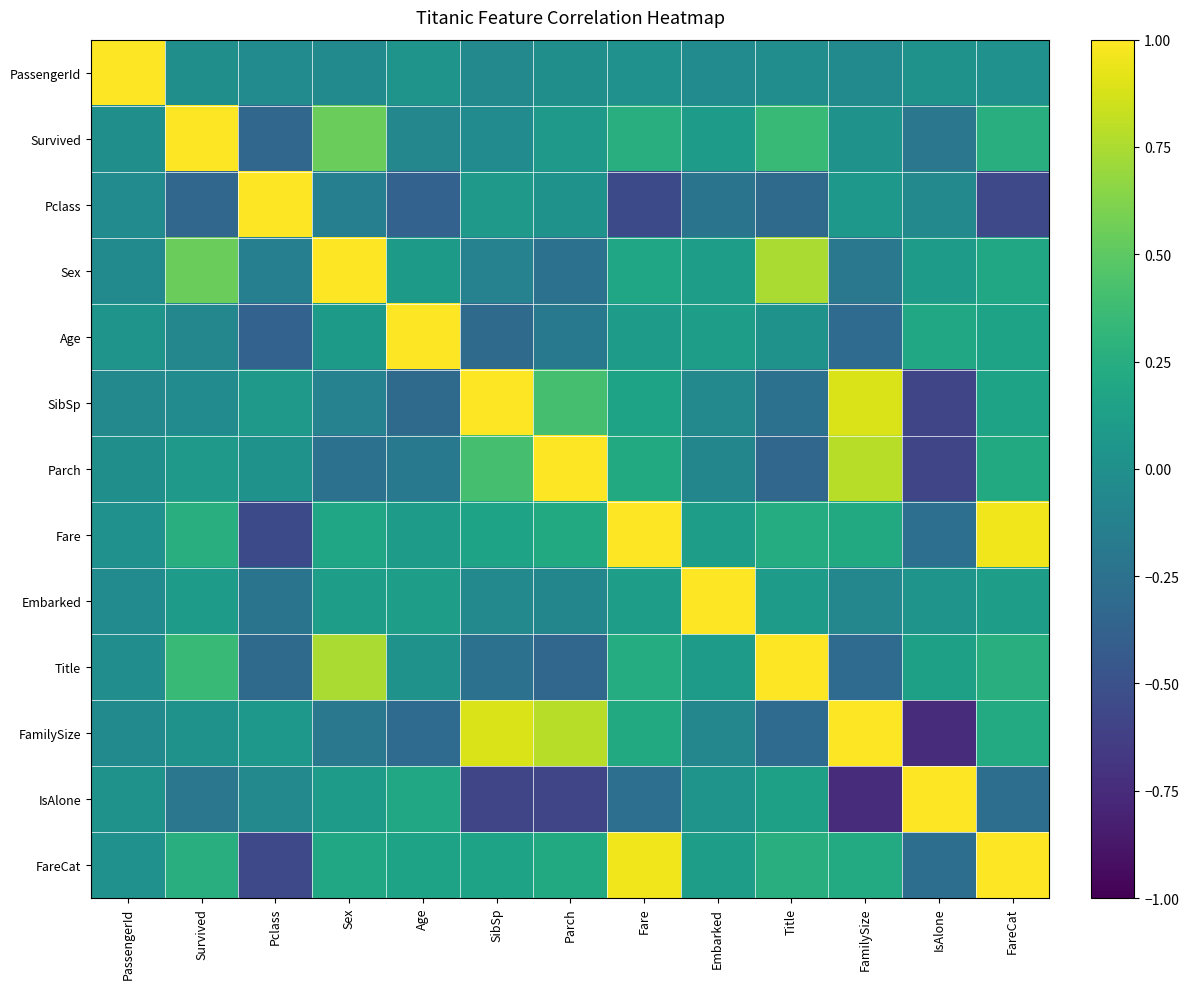

Reading right to left, transcribe all the data shown in this chart.

PassengerId: FareCat=0.0	IsAlone=0.0	FamilySize=-0.1	Title=-0.0	Embarked=-0.0	Fare=0.0	Parch=-0.0	SibSp=-0.1	Age=0.0	Sex=-0.0	Pclass=-0.0	Survived=-0.0	PassengerId=1.0
Survived: FareCat=0.3	IsAlone=-0.2	FamilySize=0.0	Title=0.3	Embarked=0.1	Fare=0.3	Parch=0.1	SibSp=-0.0	Age=-0.1	Sex=0.5	Pclass=-0.3	Survived=1.0	PassengerId=-0.0
Pclass: FareCat=-0.6	IsAlone=-0.1	FamilySize=0.1	Title=-0.3	Embarked=-0.2	Fare=-0.5	Parch=0.0	SibSp=0.1	Age=-0.4	Sex=-0.1	Pclass=1.0	Survived=-0.3	PassengerId=-0.0
Sex: FareCat=0.2	IsAlone=0.1	FamilySize=-0.2	Title=0.7	Embarked=0.1	Fare=0.2	Parch=-0.2	SibSp=-0.1	Age=0.1	Sex=1.0	Pclass=-0.1	Survived=0.5	PassengerId=-0.0
Age: FareCat=0.2	IsAlone=0.2	FamilySize=-0.3	Title=0.0	Embarked=0.1	Fare=0.1	Parch=-0.2	SibSp=-0.3	Age=1.0	Sex=0.1	Pclass=-0.4	Survived=-0.1	PassengerId=0.0
SibSp: FareCat=0.2	IsAlone=-0.6	FamilySize=0.9	Title=-0.2	Embarked=-0.1	Fare=0.2	Parch=0.4	SibSp=1.0	Age=-0.3	Sex=-0.1	Pclass=0.1	Survived=-0.0	PassengerId=-0.1
Parch: FareCat=0.2	IsAlone=-0.6	FamilySize=0.8	Title=-0.3	Embarked=-0.1	Fare=0.2	Parch=1.0	SibSp=0.4	Age=-0.2	Sex=-0.2	Pclass=0.0	Survived=0.1	PassengerId=-0.0
Fare: FareCat=1.0	IsAlone=-0.3	FamilySize=0.2	Title=0.2	Embarked=0.1	Fare=1.0	Parch=0.2	SibSp=0.2	Age=0.1	Sex=0.2	Pclass=-0.5	Survived=0.3	PassengerId=0.0
Embarked: FareCat=0.1	IsAlone=0.0	FamilySize=-0.1	Title=0.1	Embarked=1.0	Fare=0.1	Parch=-0.1	SibSp=-0.1	Age=0.1	Sex=0.1	Pclass=-0.2	Survived=0.1	PassengerId=-0.0
Title: FareCat=0.3	IsAlone=0.1	FamilySize=-0.3	Title=1.0	Embarked=0.1	Fare=0.2	Parch=-0.3	SibSp=-0.2	Age=0.0	Sex=0.7	Pclass=-0.3	Survived=0.3	PassengerId=-0.0
FamilySize: FareCat=0.2	IsAlone=-0.7	FamilySize=1.0	Title=-0.3	Embarked=-0.1	Fare=0.2	Parch=0.8	SibSp=0.9	Age=-0.3	Sex=-0.2	Pclass=0.1	Survived=0.0	PassengerId=-0.1
IsAlone: FareCat=-0.3	IsAlone=1.0	FamilySize=-0.7	Title=0.1	Embarked=0.0	Fare=-0.3	Parch=-0.6	SibSp=-0.6	Age=0.2	Sex=0.1	Pclass=-0.1	Survived=-0.2	PassengerId=0.0
FareCat: FareCat=1.0	IsAlone=-0.3	FamilySize=0.2	Title=0.3	Embarked=0.1	Fare=1.0	Parch=0.2	SibSp=0.2	Age=0.2	Sex=0.2	Pclass=-0.6	Survived=0.3	PassengerId=0.0